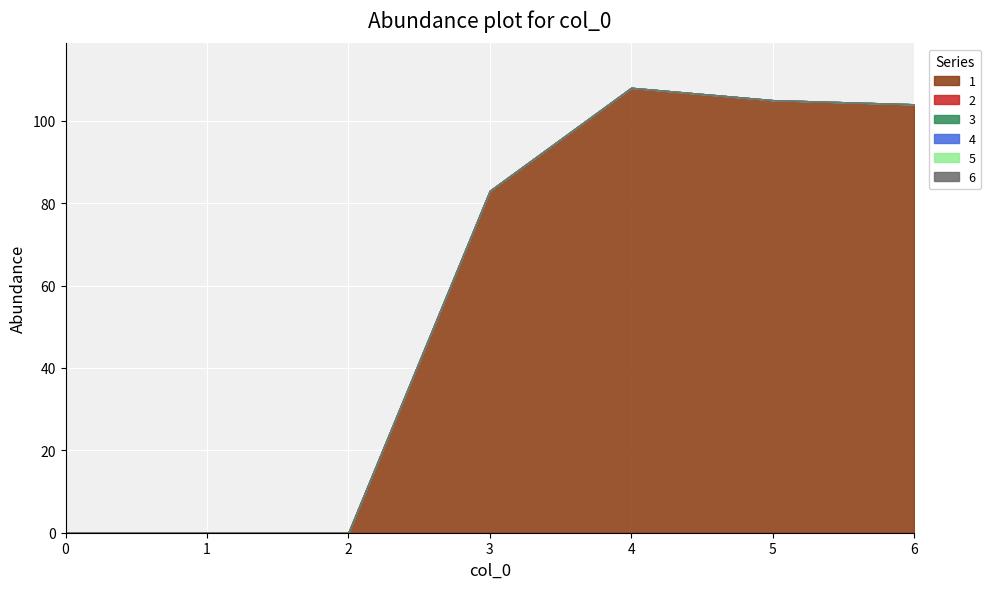

How many categories are shown in the chart?

7